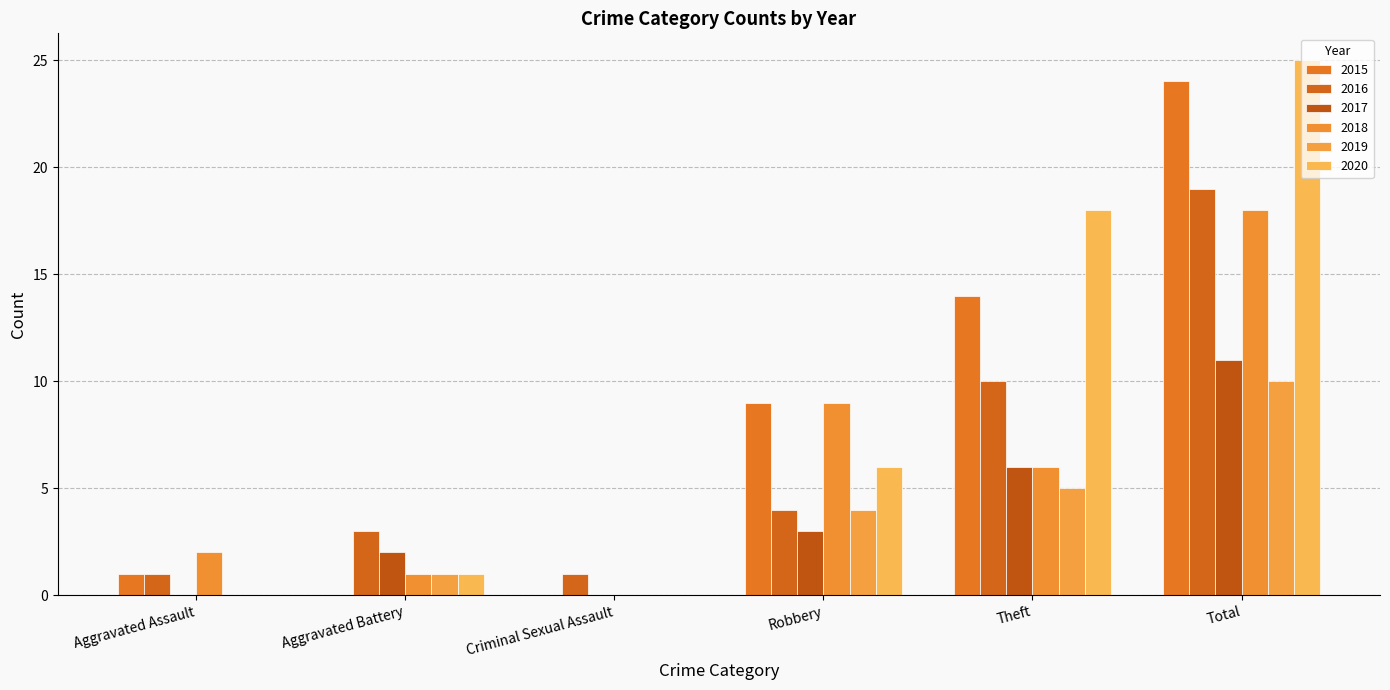

What is the maximum value for 2018?

18